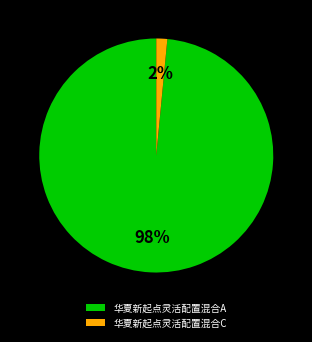

How many segments does this pie chart have?

2